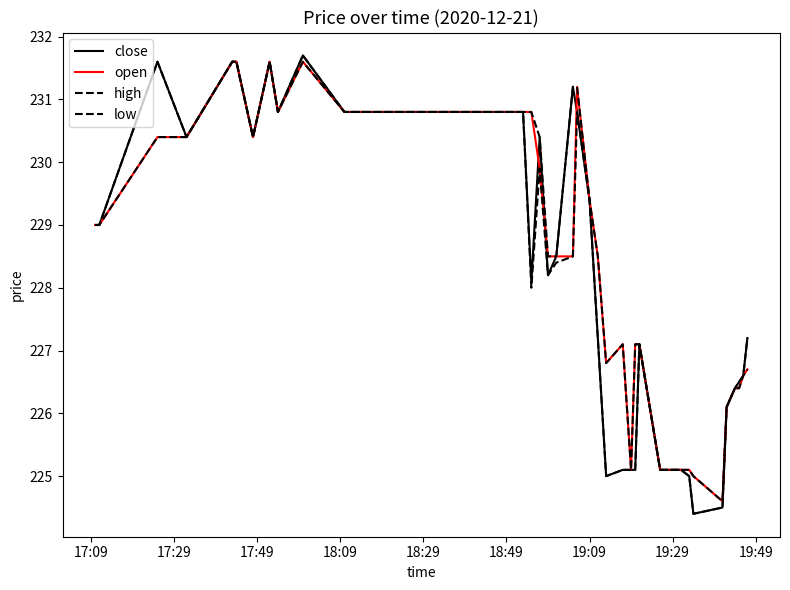

Reading right to left, what are all the values shown in this chart?

close: 227.2	226.6	226.5	226.4	226.1	224.5	224.4	225.0	225.1	225.1	225.1	227.1	225.1	225.1	225.1	225.0	227.2	229.4	230.8	231.2	228.5	228.2	230.4	228.1	230.8	230.8	230.8	230.8	230.8	230.8	231.7	230.8	231.6	230.4	231.6	231.6	230.4	231.6	229.0	229.0
open: 226.7	226.6	226.4	226.4	226.1	224.6	225.0	225.1	225.1	225.1	225.1	227.1	227.1	225.1	227.1	226.8	228.5	229.4	231.2	228.5	228.5	228.5	229.9	230.8	230.8	230.8	230.8	230.8	230.8	230.8	231.6	230.8	231.6	230.4	231.6	231.6	230.4	230.4	229.0	229.0
high: 227.2	226.6	226.5	226.4	226.1	224.6	225.0	225.1	225.1	225.1	225.1	227.1	227.1	225.1	227.1	226.8	228.5	229.4	231.2	231.2	228.5	228.5	230.4	230.8	230.8	230.8	230.8	230.8	230.8	230.8	231.7	230.8	231.6	230.4	231.6	231.6	230.4	231.6	229.0	229.0
low: 226.7	226.6	226.4	226.4	226.1	224.5	224.4	225.0	225.1	225.1	225.1	227.1	225.1	225.1	225.1	225.0	227.2	229.4	230.8	228.5	228.4	228.2	229.9	228.0	230.8	230.8	230.8	230.8	230.8	230.8	231.6	230.8	231.6	230.4	231.6	231.6	230.4	230.4	229.0	229.0